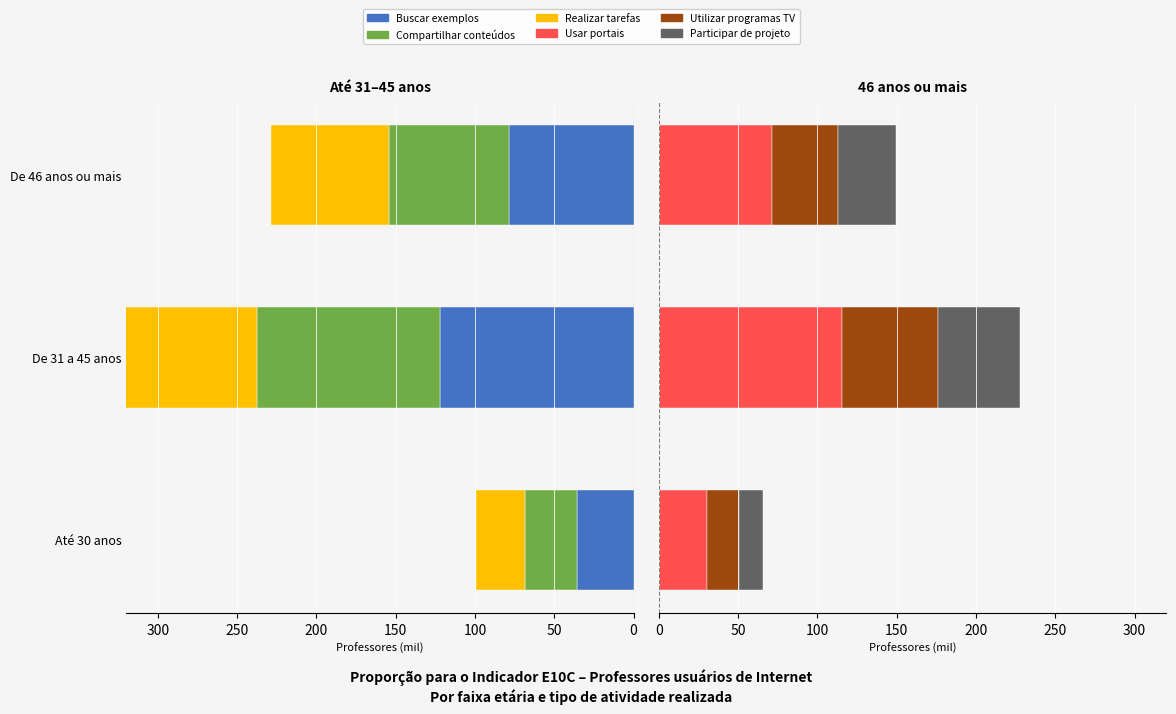

What is the lowest value of the Utilizar programas TV series?

19.9